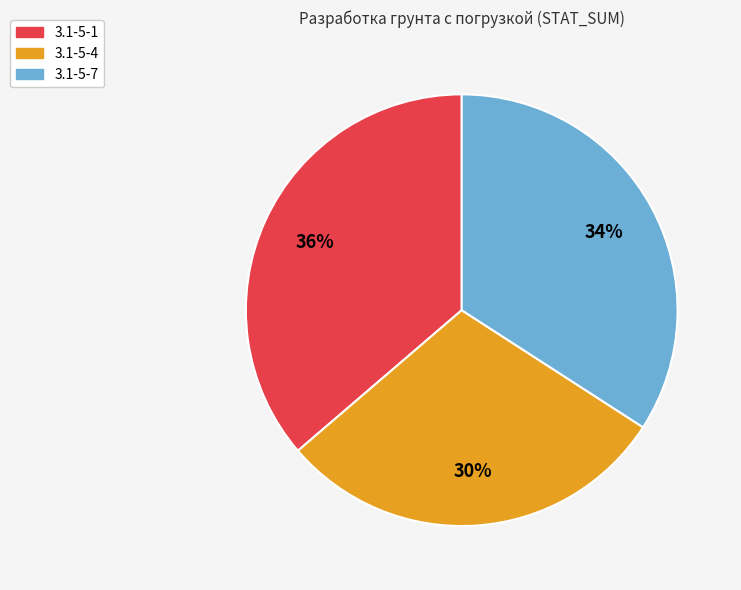

True or false: 3.1-5-7 accounts for 26% of the total.

False